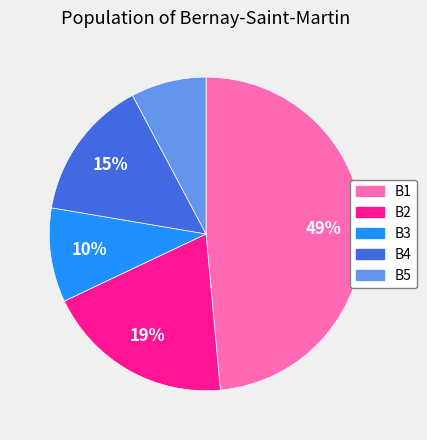

Is there a majority slice in this chart?

No